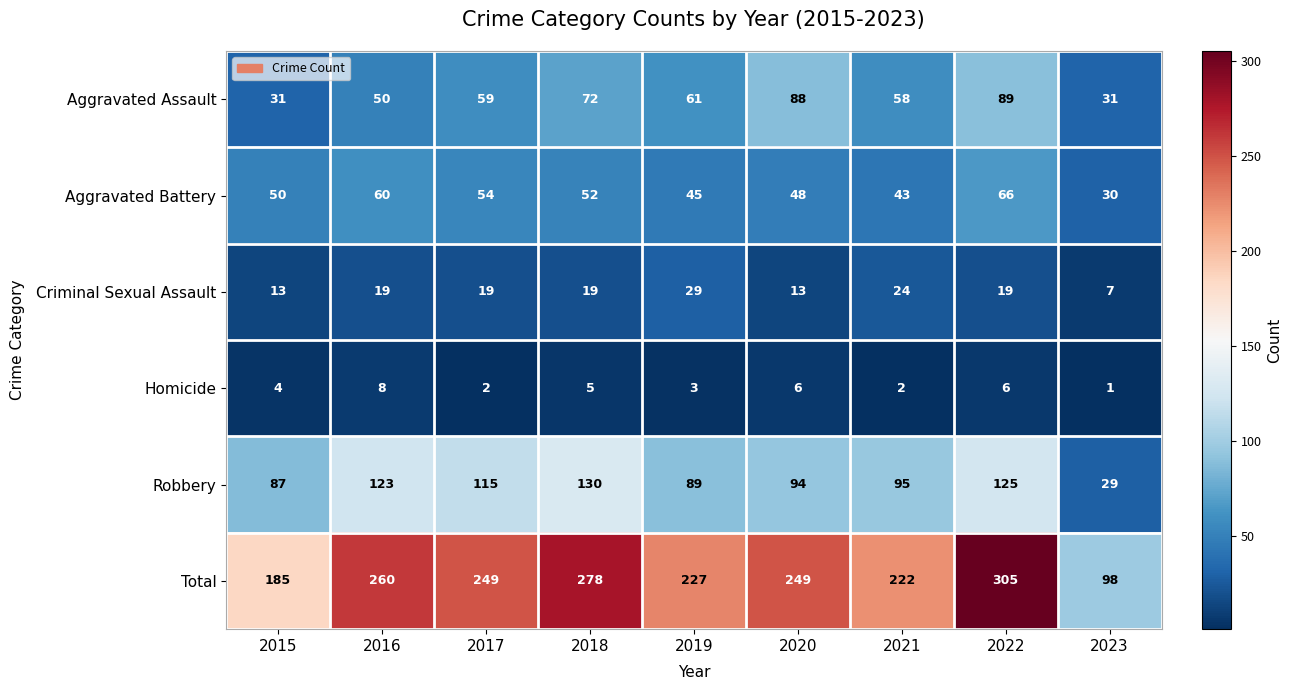

Where is Total nearest to the value 201?

2015